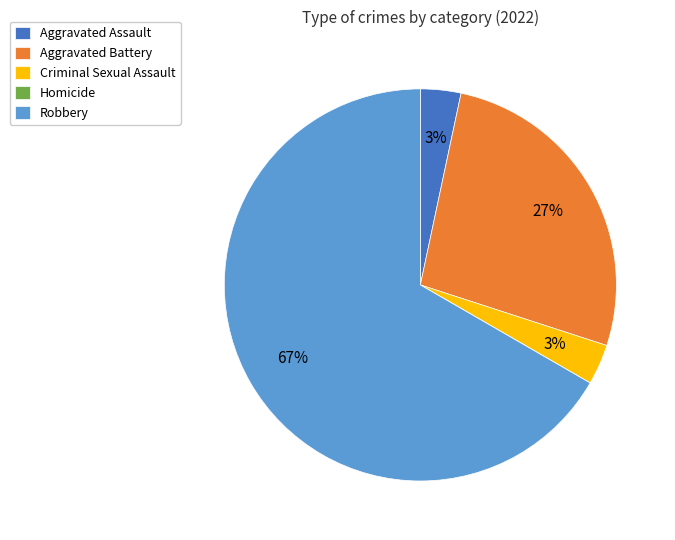

Combined, do Aggravated Assault and Aggravated Battery account for over 50%?

No